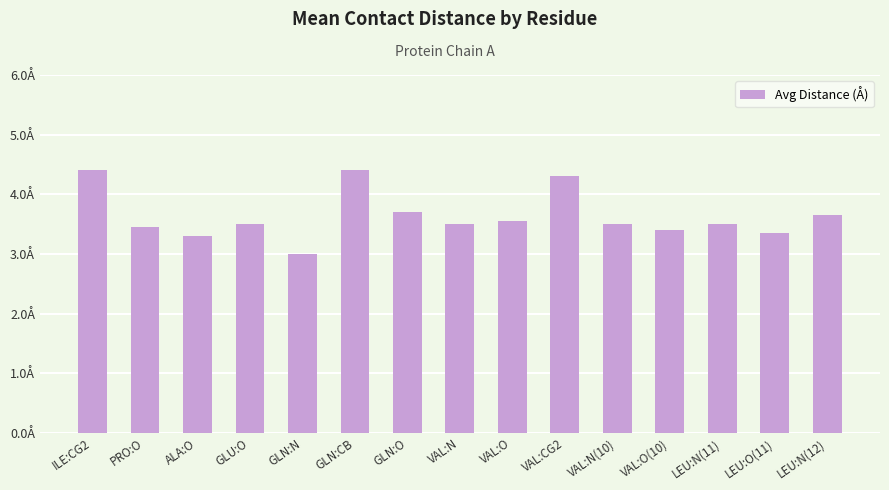

What is the difference between the values at ALA:O and GLN:N?

0.3